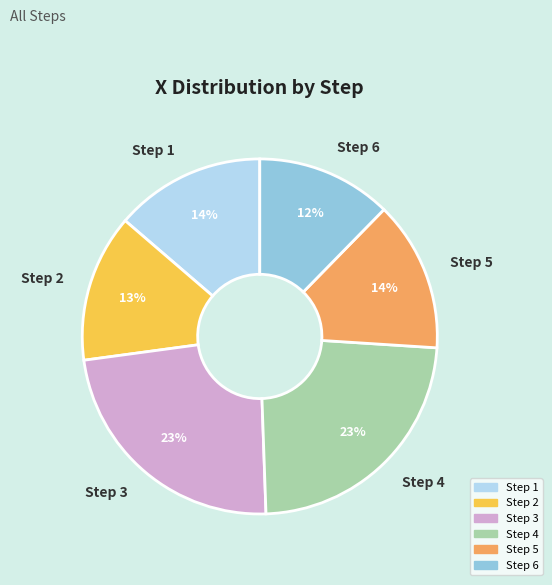

To the nearest percent, what is the average slice percentage?

17%